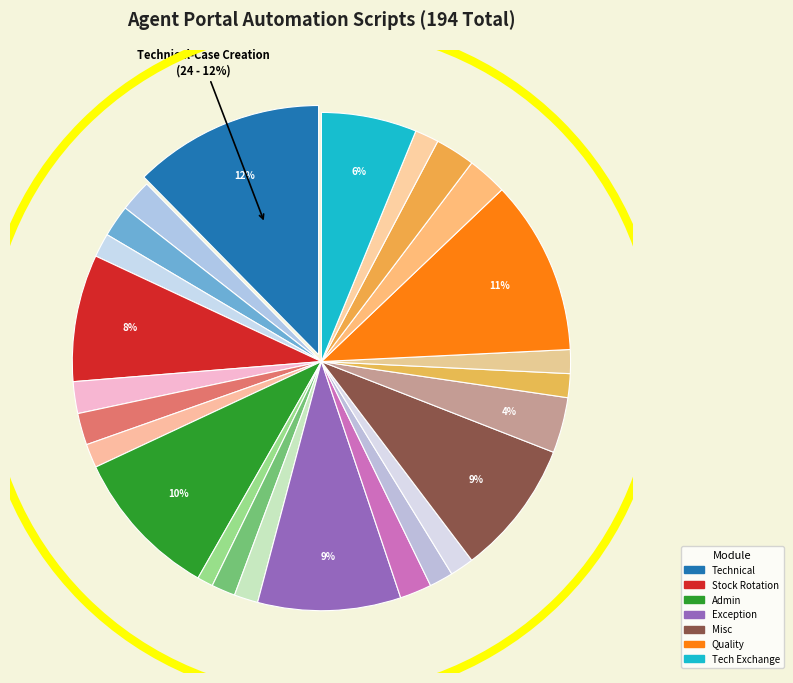

Which slice is the largest?

Technical-Case Creation